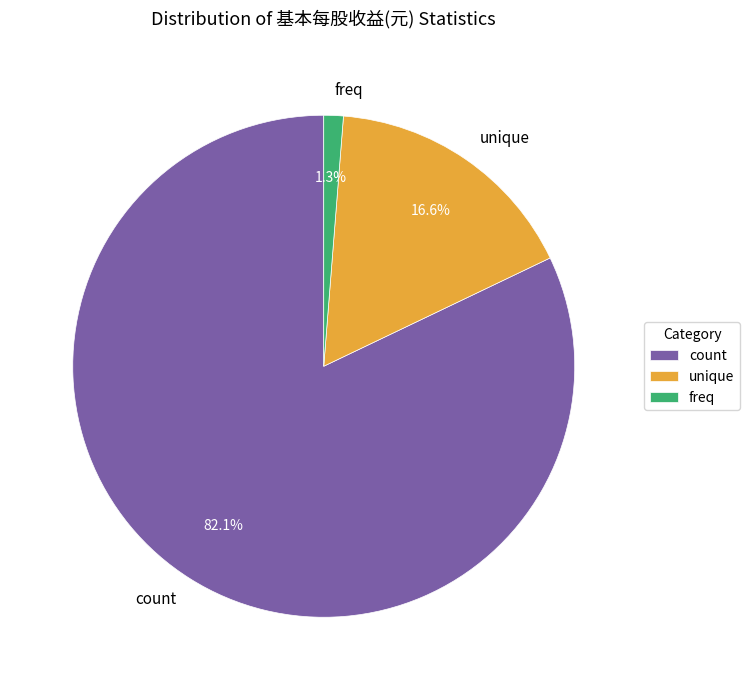

To the nearest percent, what is the difference between the unique and freq slice percentages?

15%